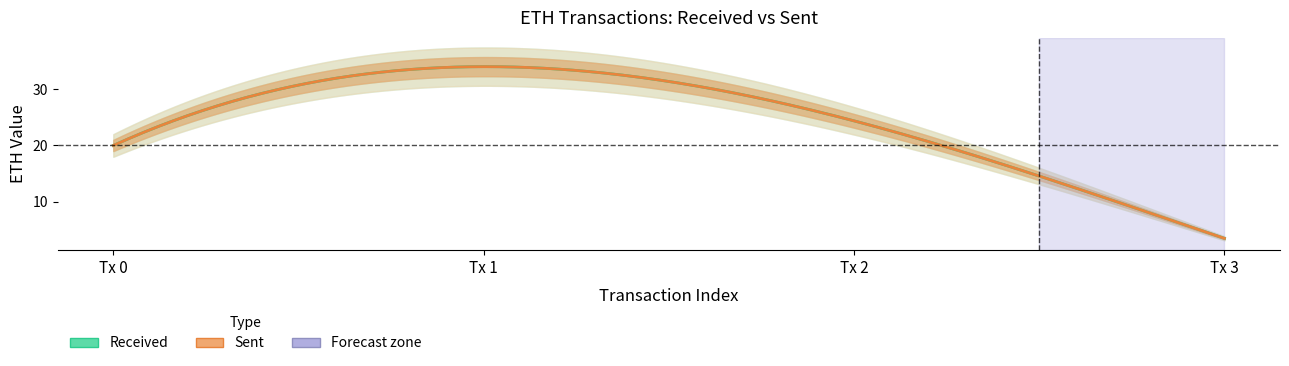

How many lines are shown in the chart?

2